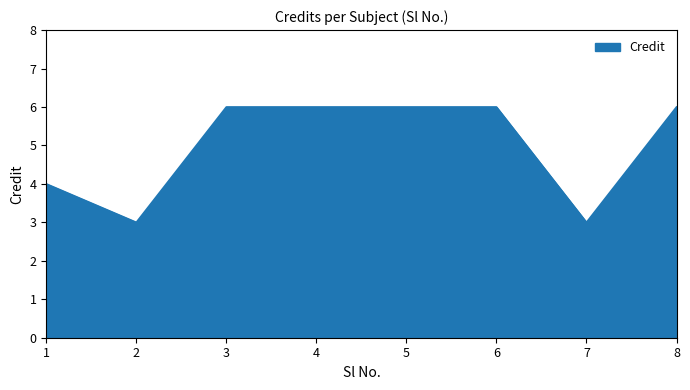

True or false: there are more than 2 points higher than both neighbors.

False